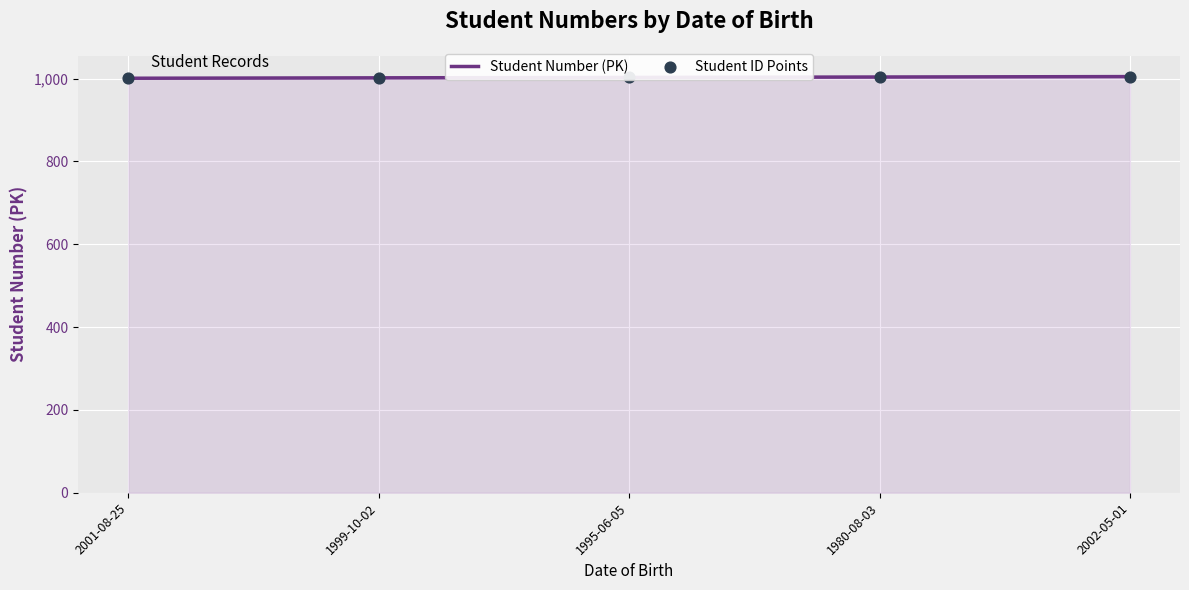

Is the value of Student Number (PK) at 2001-08-25 greater than the value of Student ID Points at 1980-08-03?

No